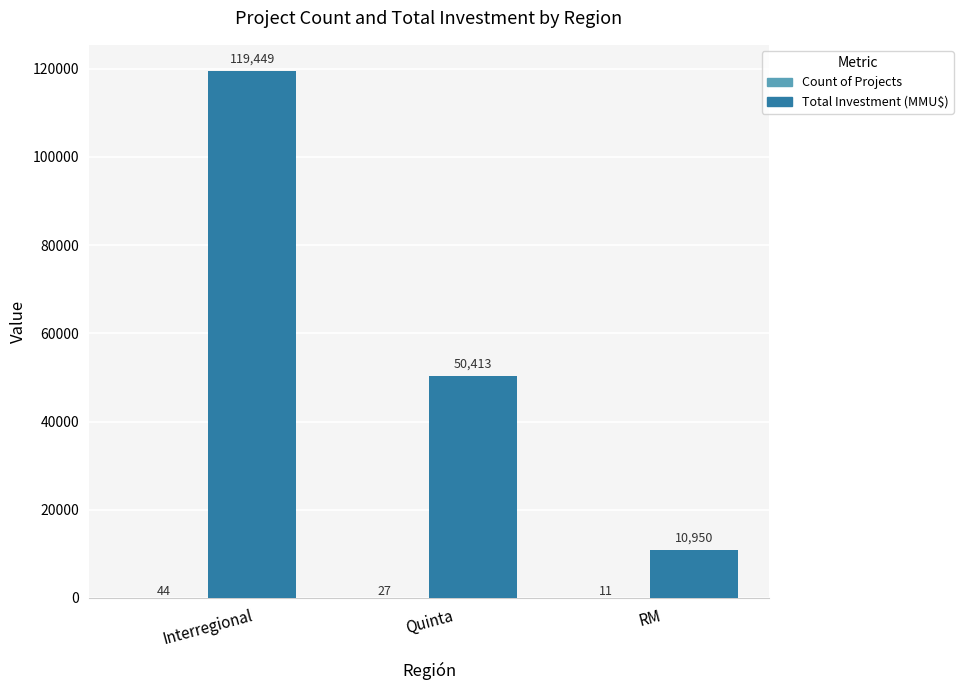

Which series has the largest total across all categories?

Total Investment (MMU$)